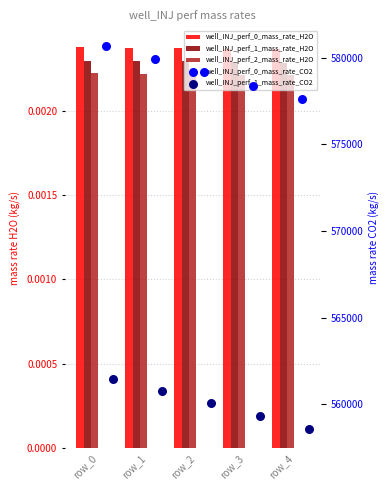

Which series has the largest total across all categories?

well_INJ_perf_0_mass_rate_CO2